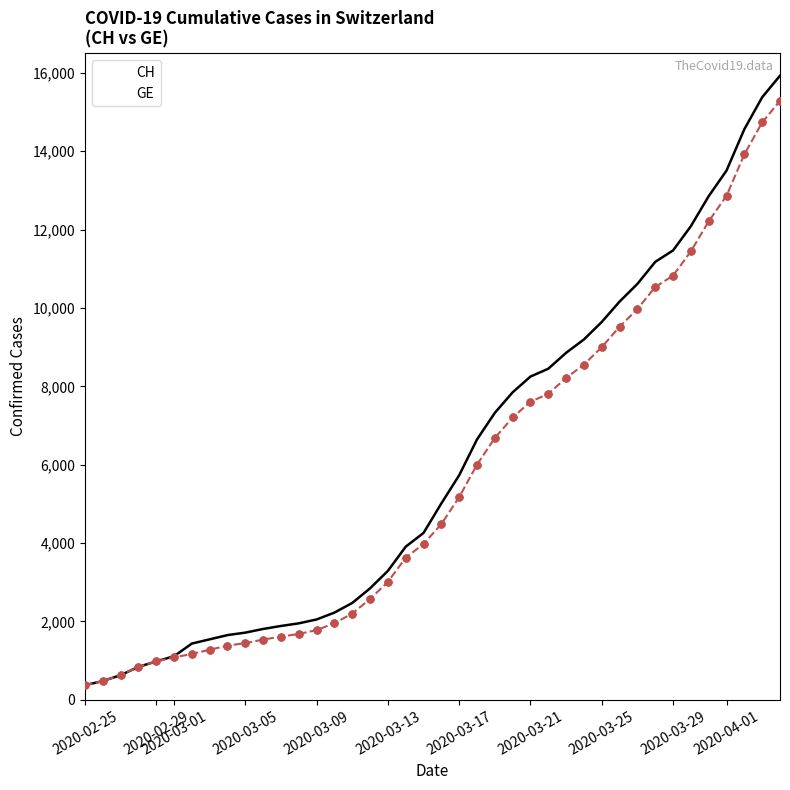

What is the lowest value of the GE series?

375